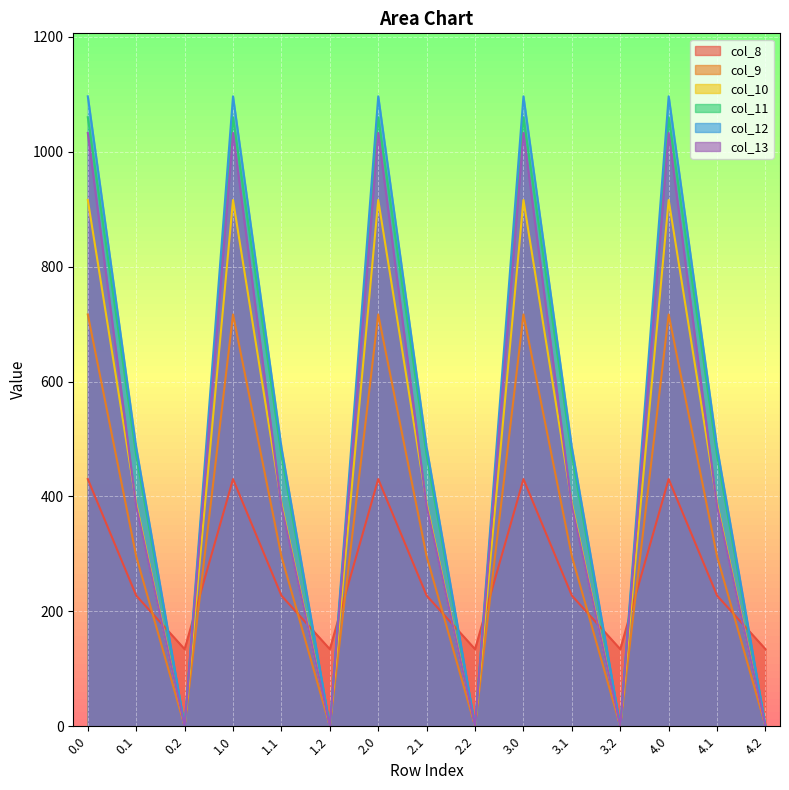

After their last crossing, which series has the higher values: col_13 or col_8?

col_8